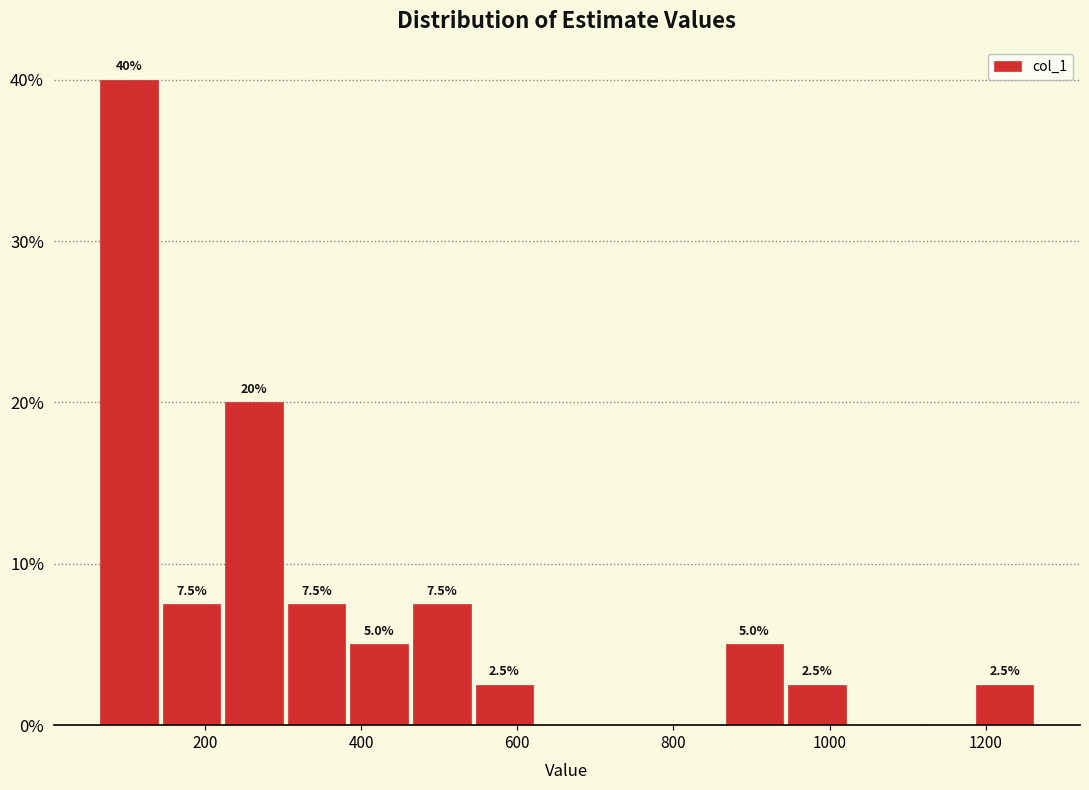

Which range on the x-axis has the tallest bar?

60 to 140